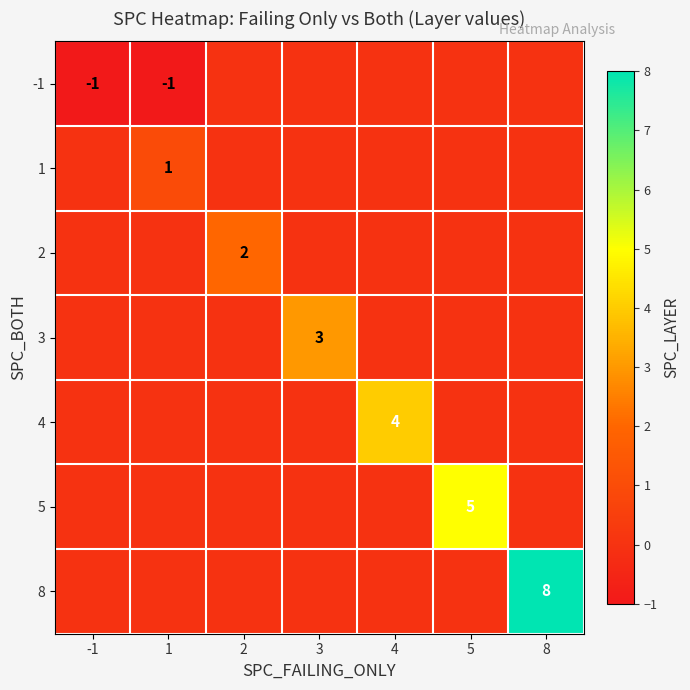

True or false: 8 has a value of 13 at 8.

False